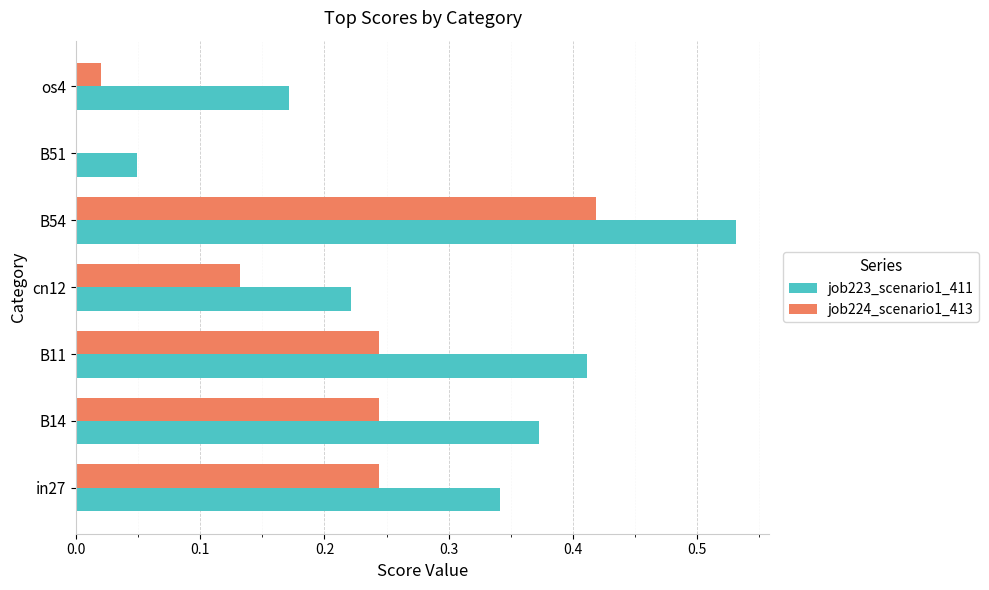

What is the sum of all job223_scenario1_411 values?

2.1